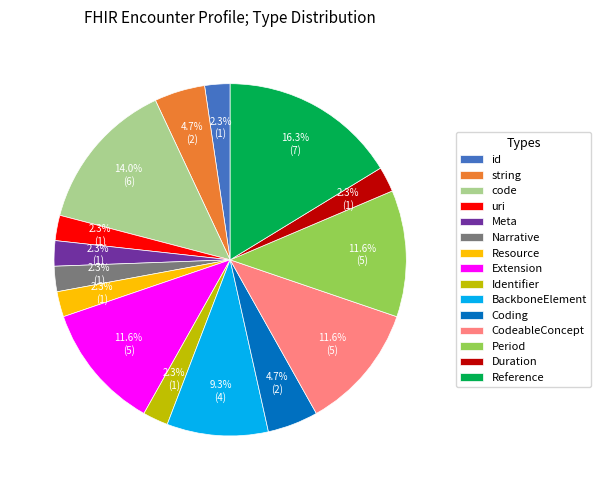

To the nearest percent, what is the average slice percentage?

7%